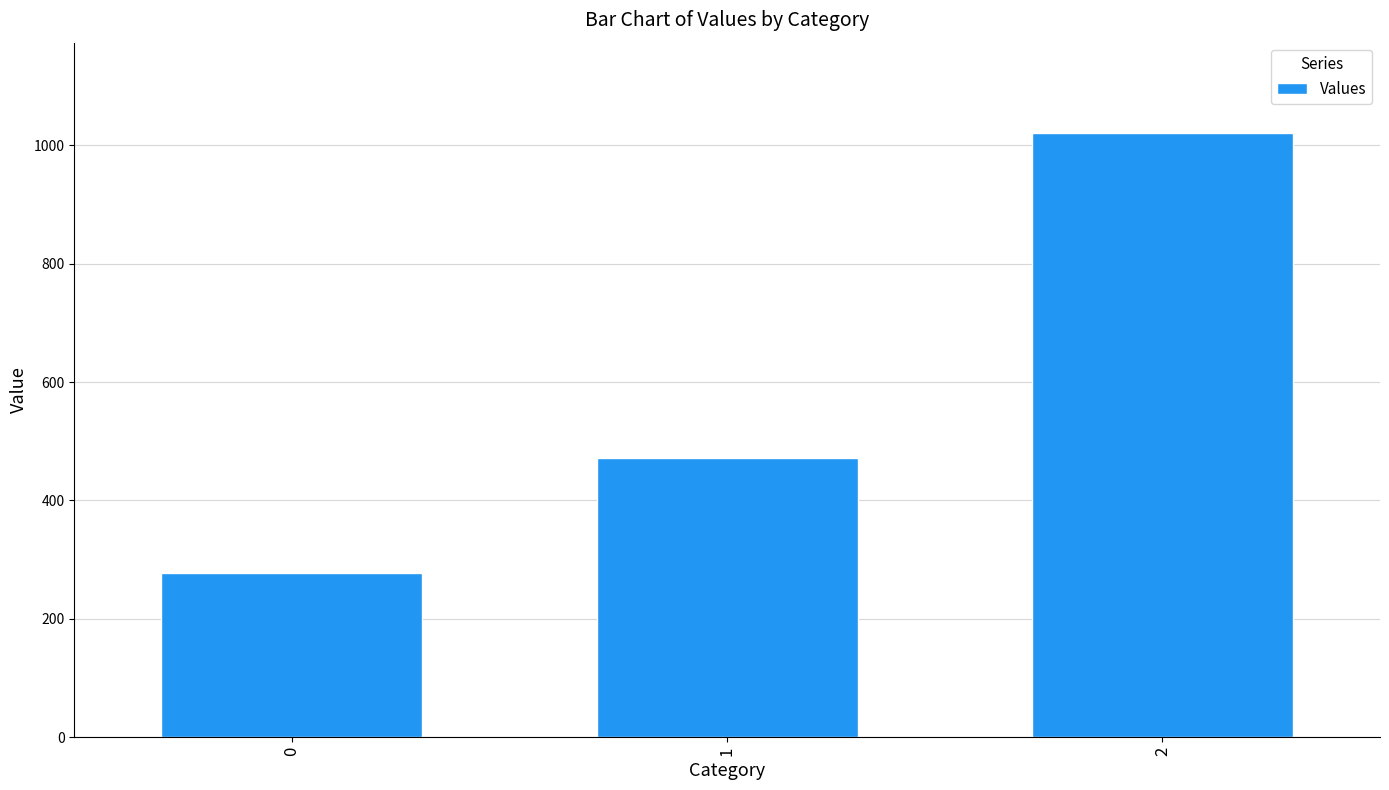

Rank the categories by value from lowest to highest.

0, 1, 2